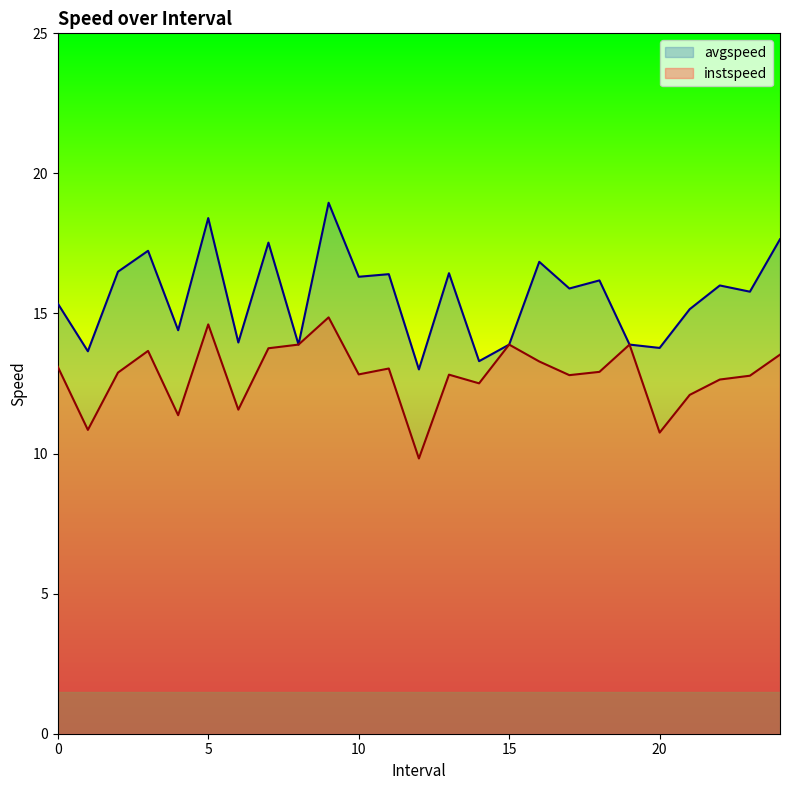

Which label corresponds to the smallest value in the chart?

12.0